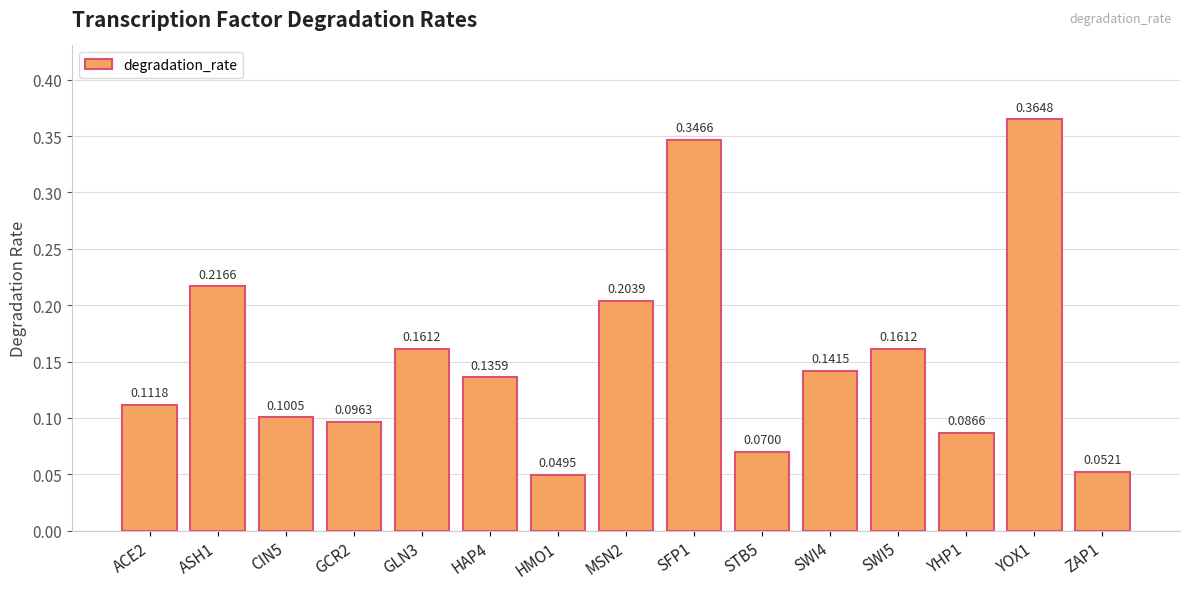

Are the bars grouped side by side (vs. stacked)?

No